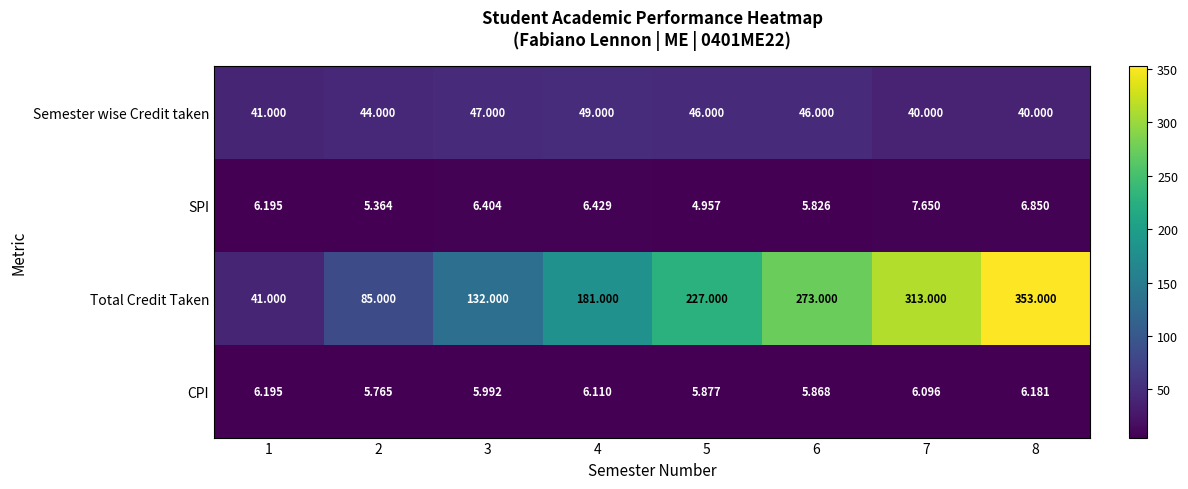

Which series has the largest range (max minus min)?

Total Credit Taken